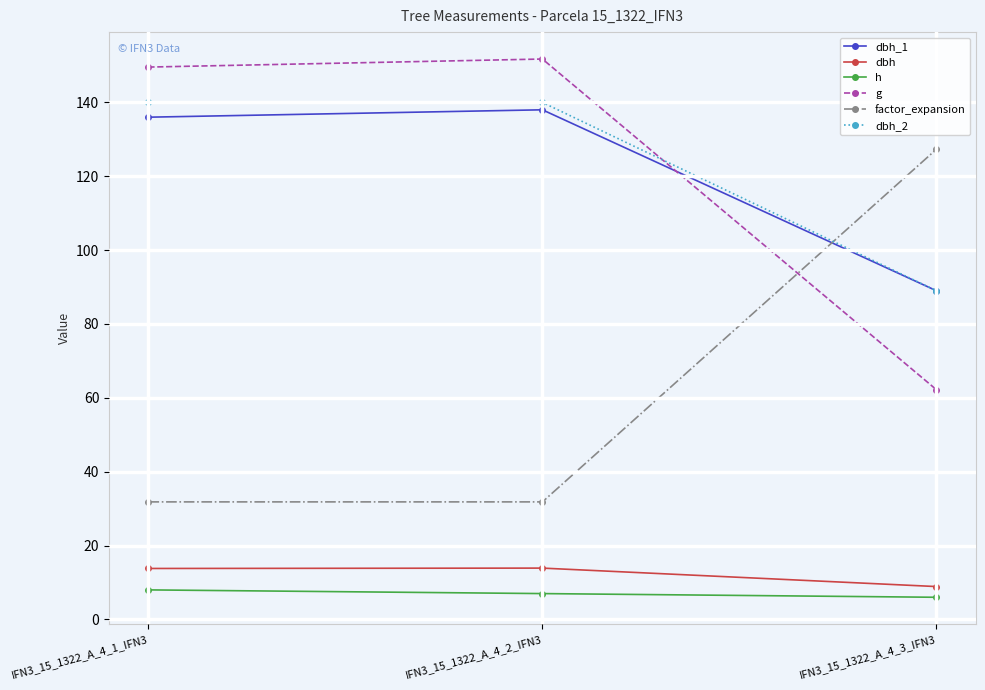

What is the minimum value shown in the chart?

6.0